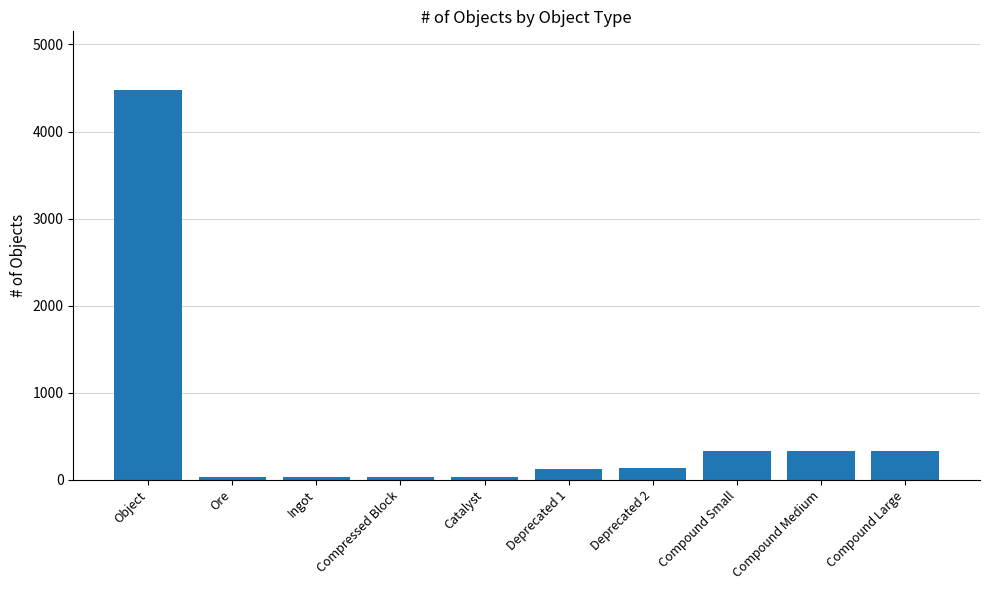

What value does the data have at Object?

4479